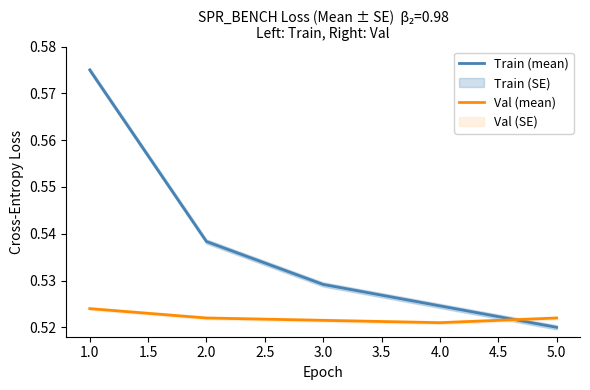

List the labels in order of Train (mean) value, largest first.

1.0, 2.0, 3.0, 4.0, 5.0